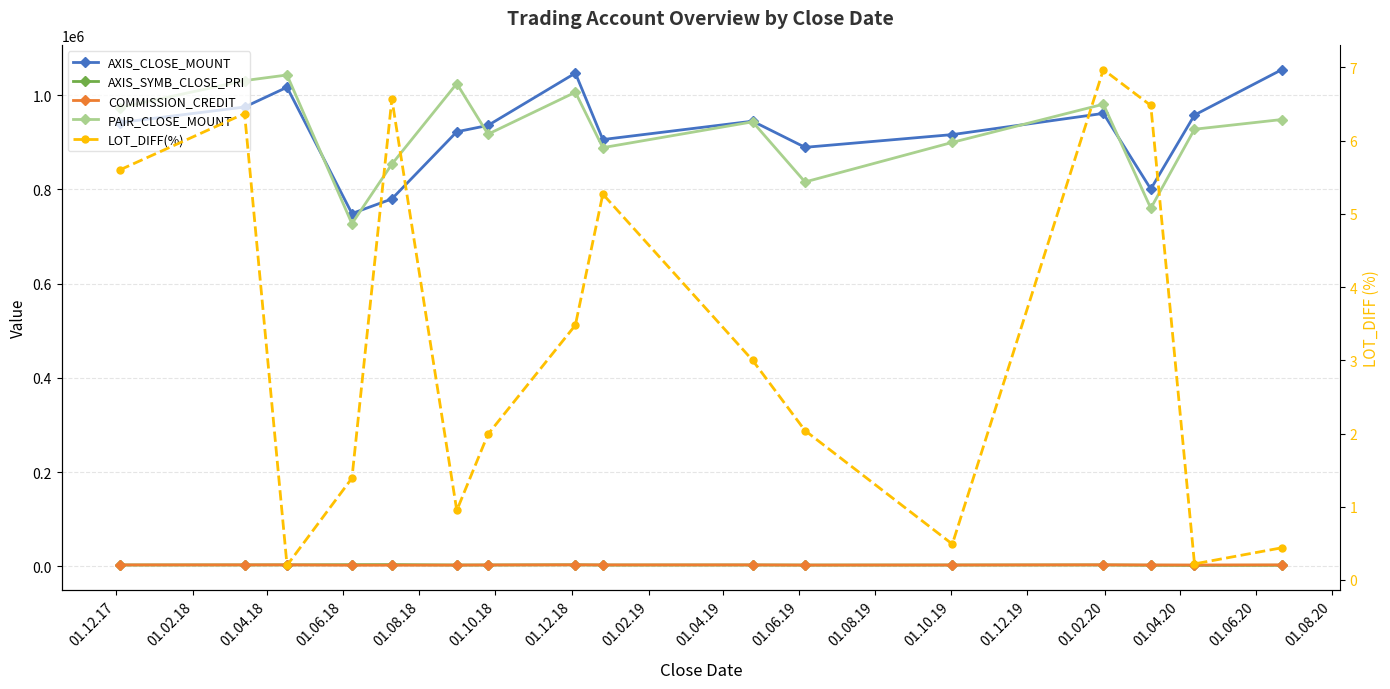

Which series changed the most between 01.12.18 and 01.06.19?

PAIR_CLOSE_MOUNT